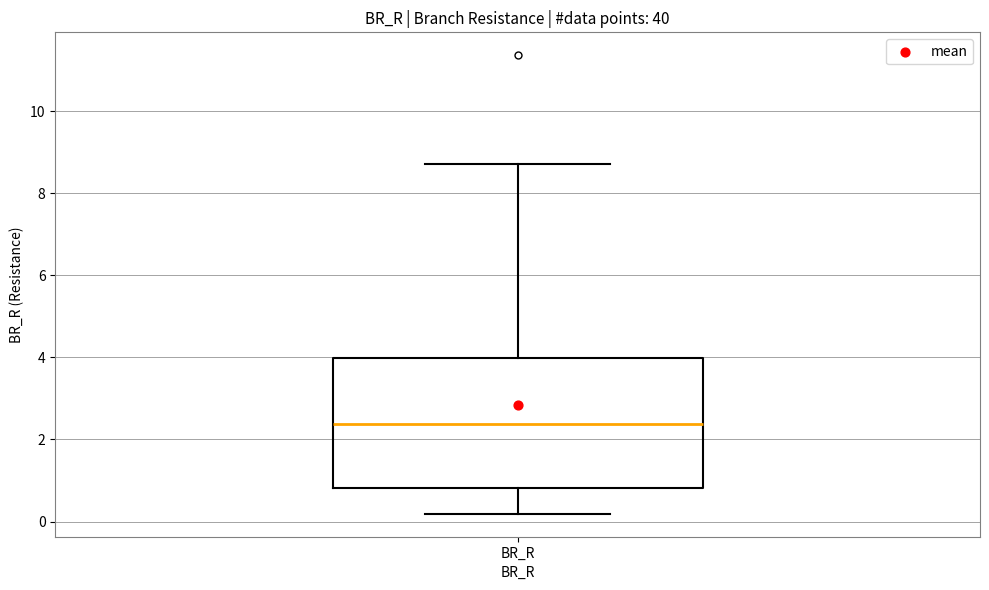

Where does the lower whisker of the box for BR_R end on the y-axis? The values are not printed on the chart, so give them approximately, as read against the axis.

0.2